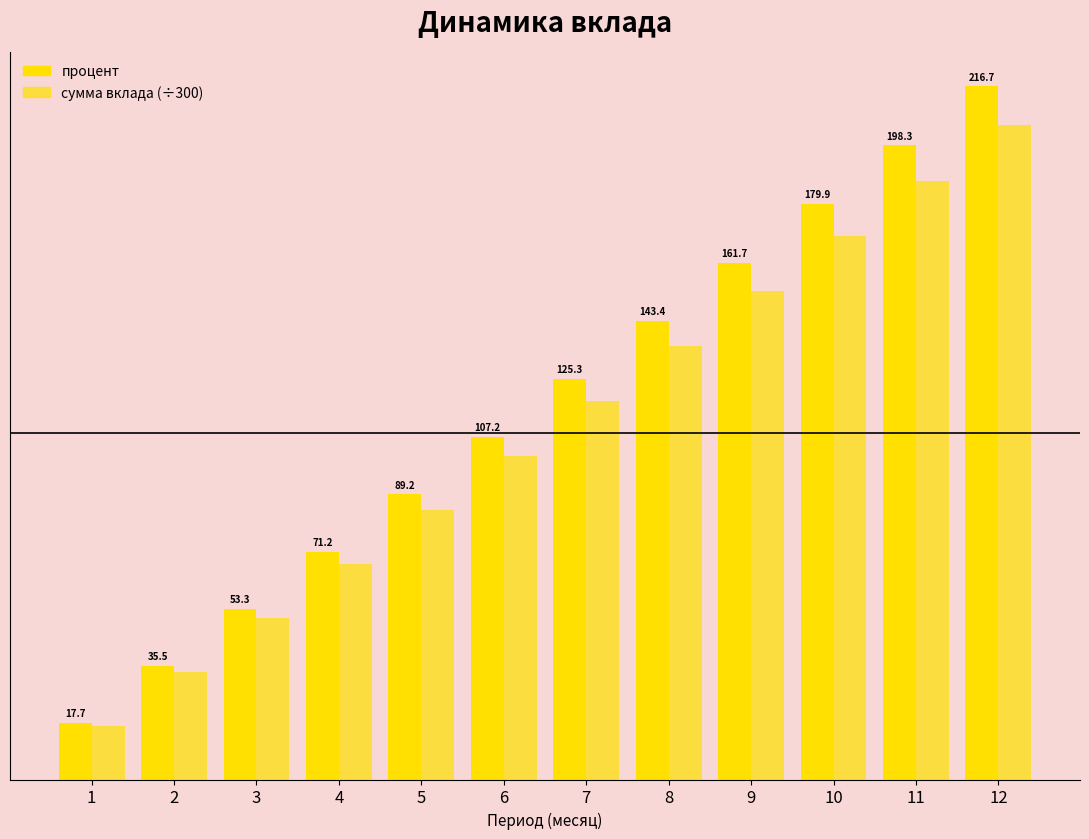

Does the chart contain stacked bars?

No